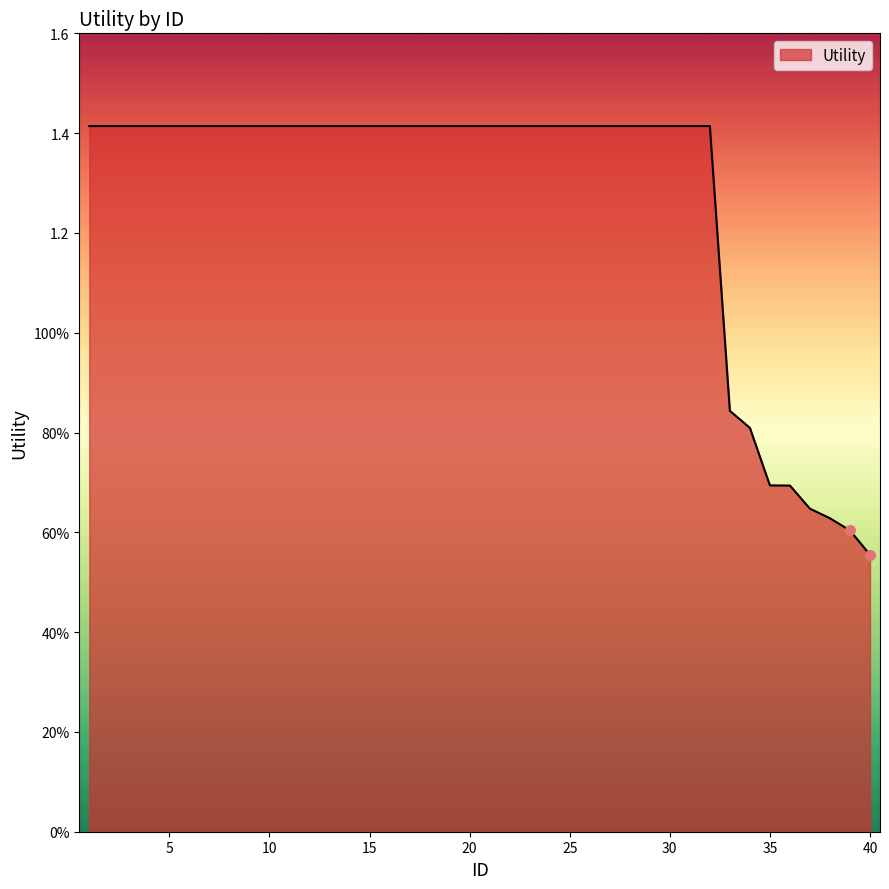

Does the chart have visible grid lines?

No